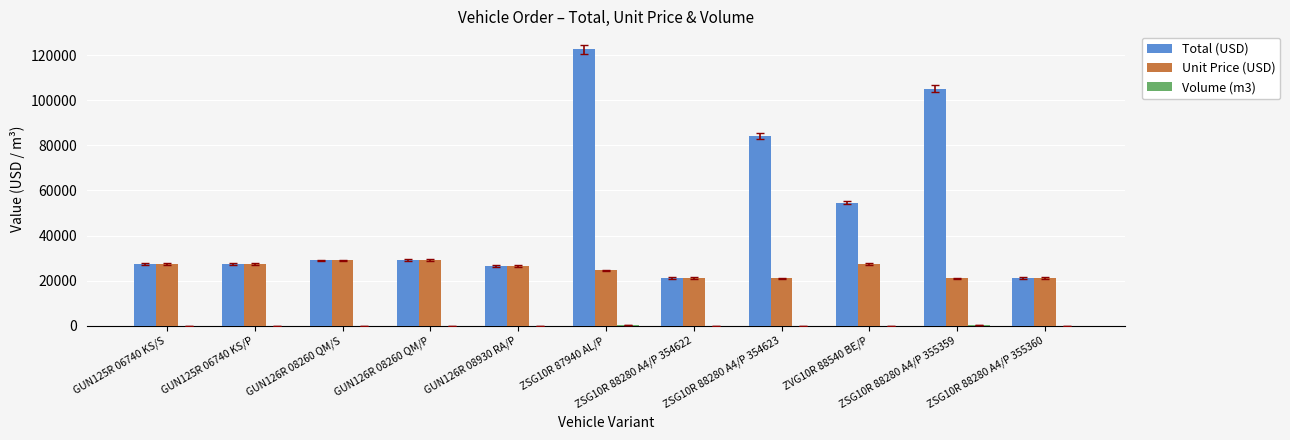

What is the sum of all Total (USD) values?

547689.0